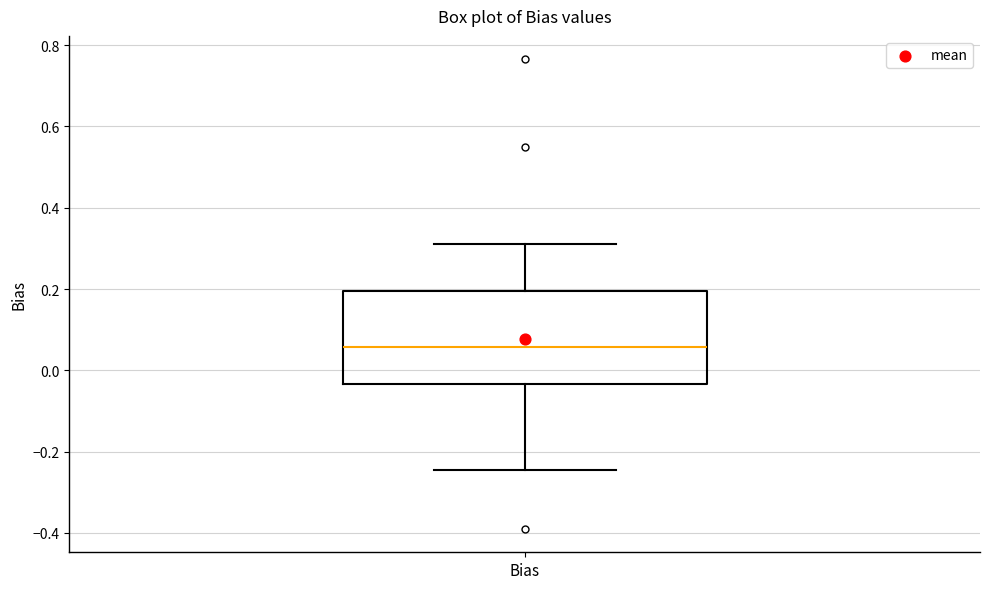

Where is the lower edge of the box for Bias on the y-axis? The values are not printed on the chart, so give them approximately, as read against the axis.

-0.04